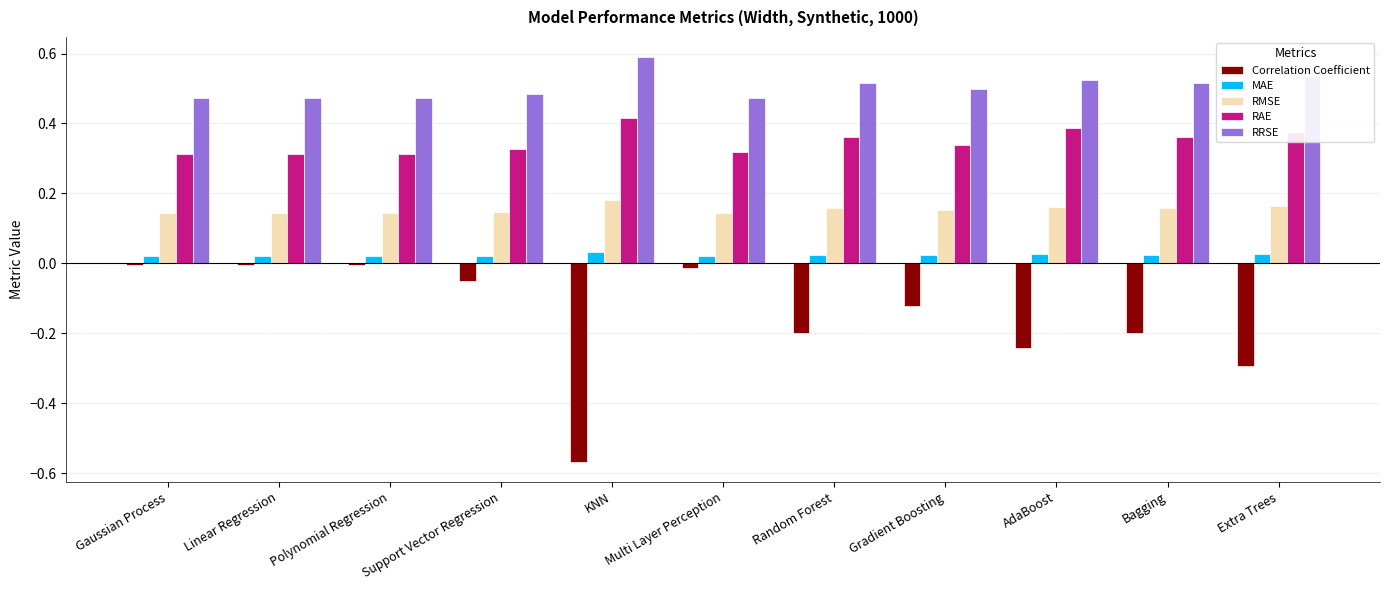

Rank the series by their average value, from highest to lowest.

RRSE, RAE, RMSE, MAE, Correlation Coefficient